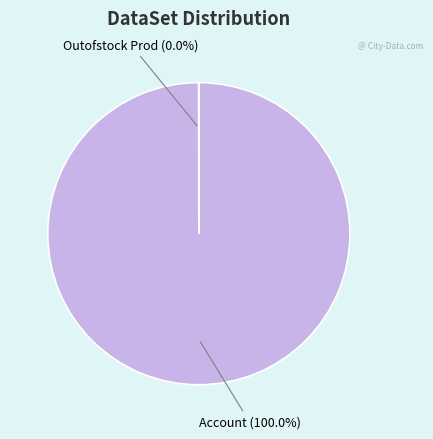

Does any single category account for the majority?

Yes